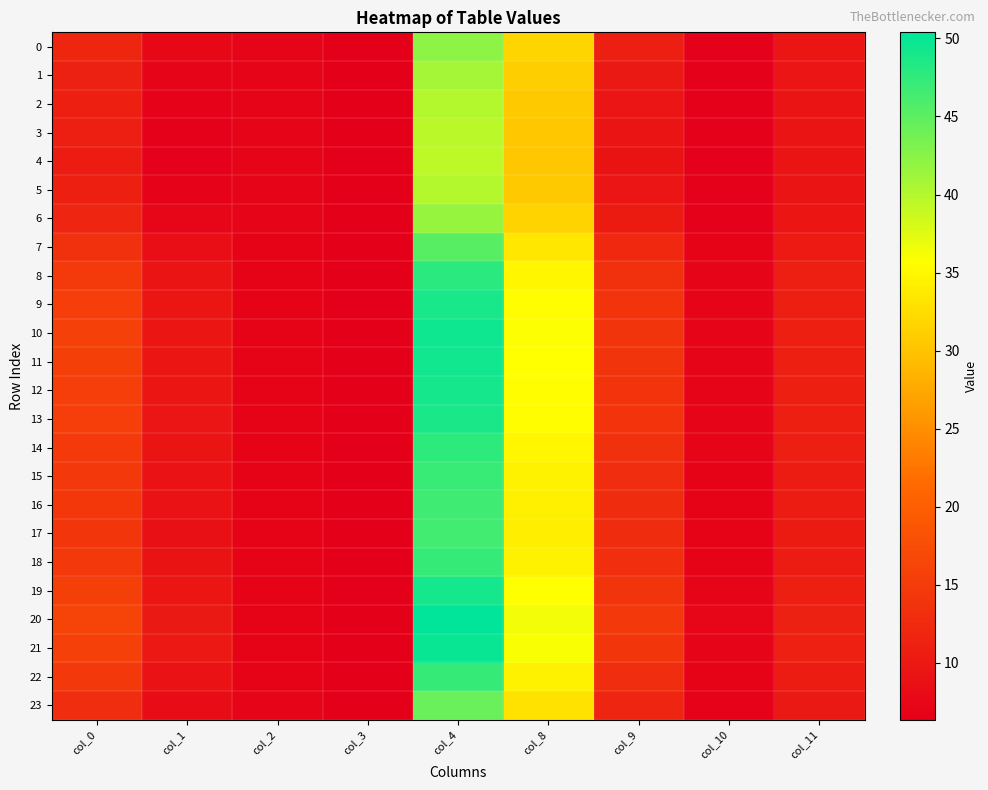

What is the total value across all series at col_9?

296.6